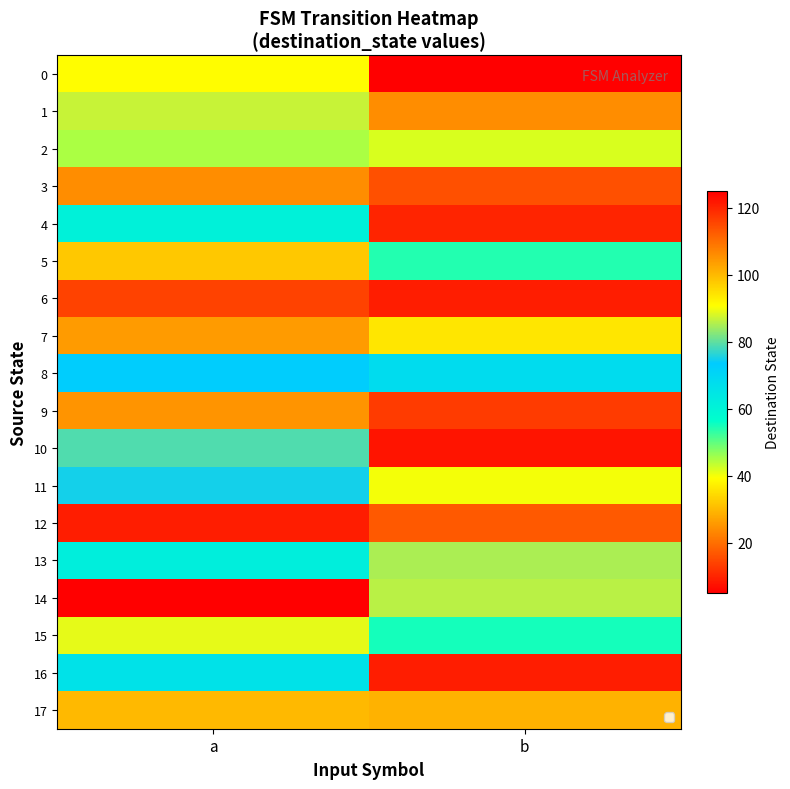

At b, list the series in order from largest to smallest.

10, 6, 4, 3, 1, 17, 14, 13, 8, 15, 5, 2, 11, 7, 12, 9, 16, 0